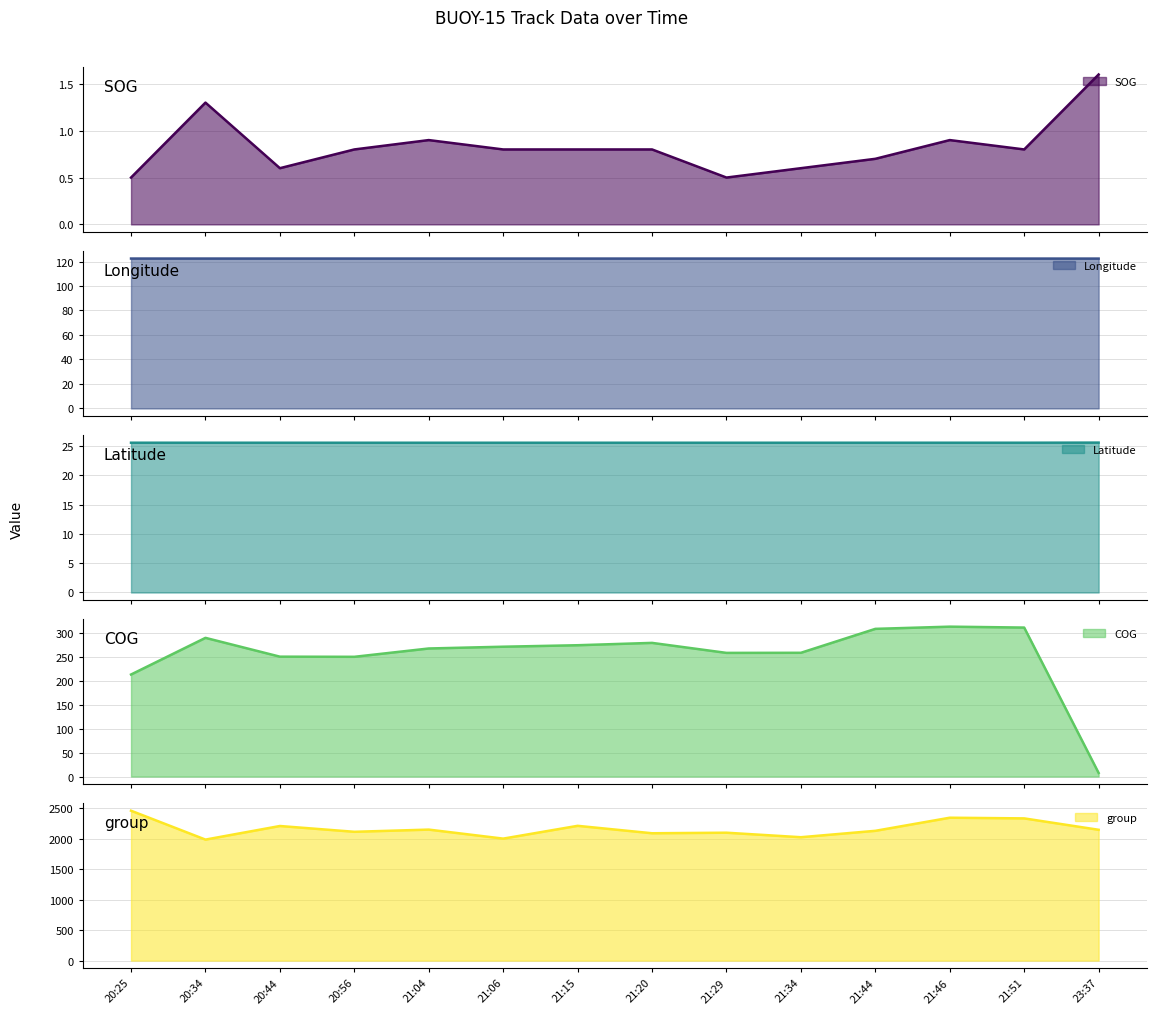

List the series in order of their peak value, lowest first.

SOG, Latitude, Longitude, COG, group